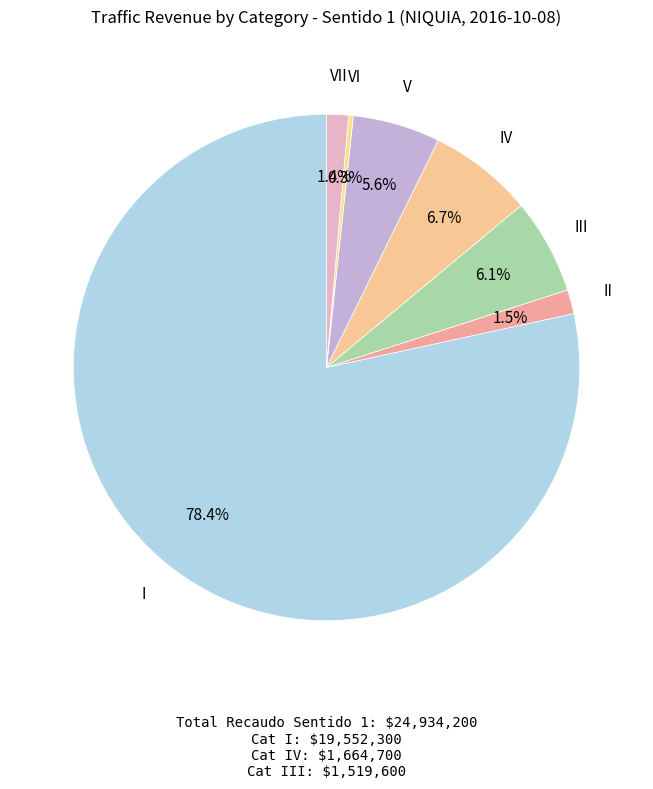

Do I and VII together represent more than half of the pie?

Yes